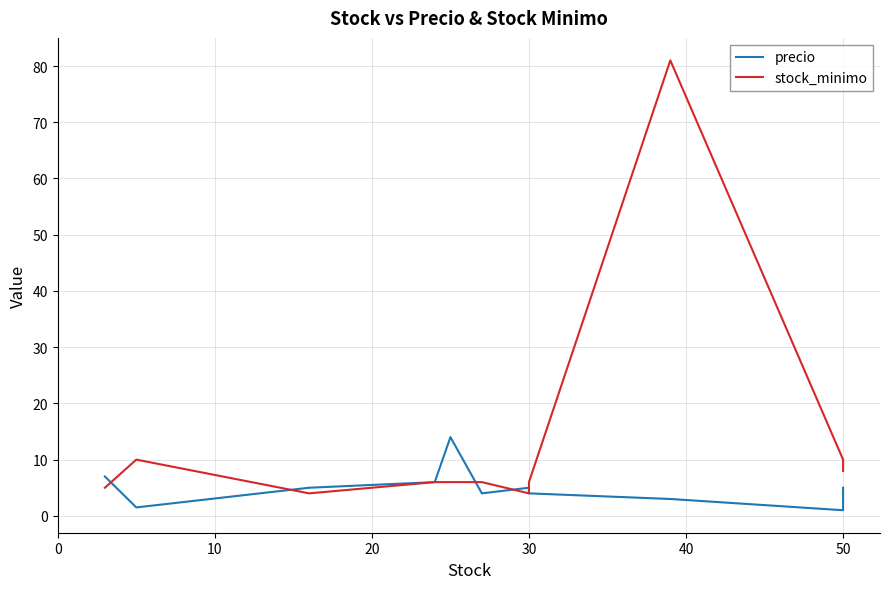

Which series has the widest spread of values?

stock_minimo